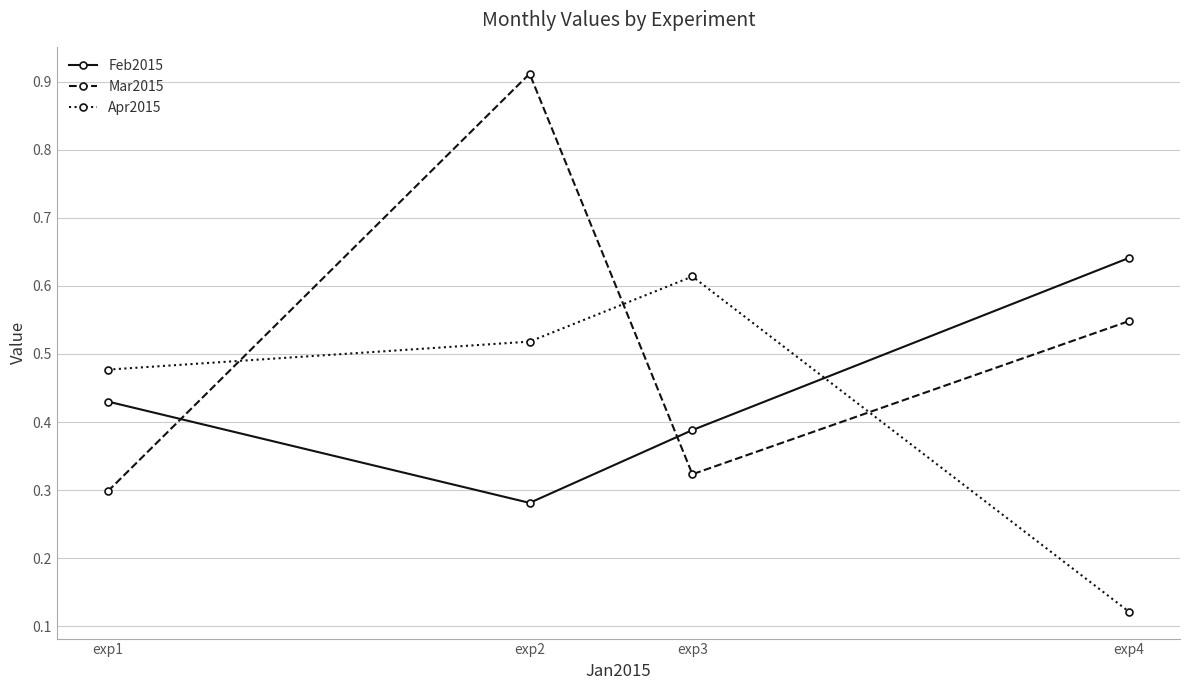

Which series has the widest spread of values?

Mar2015